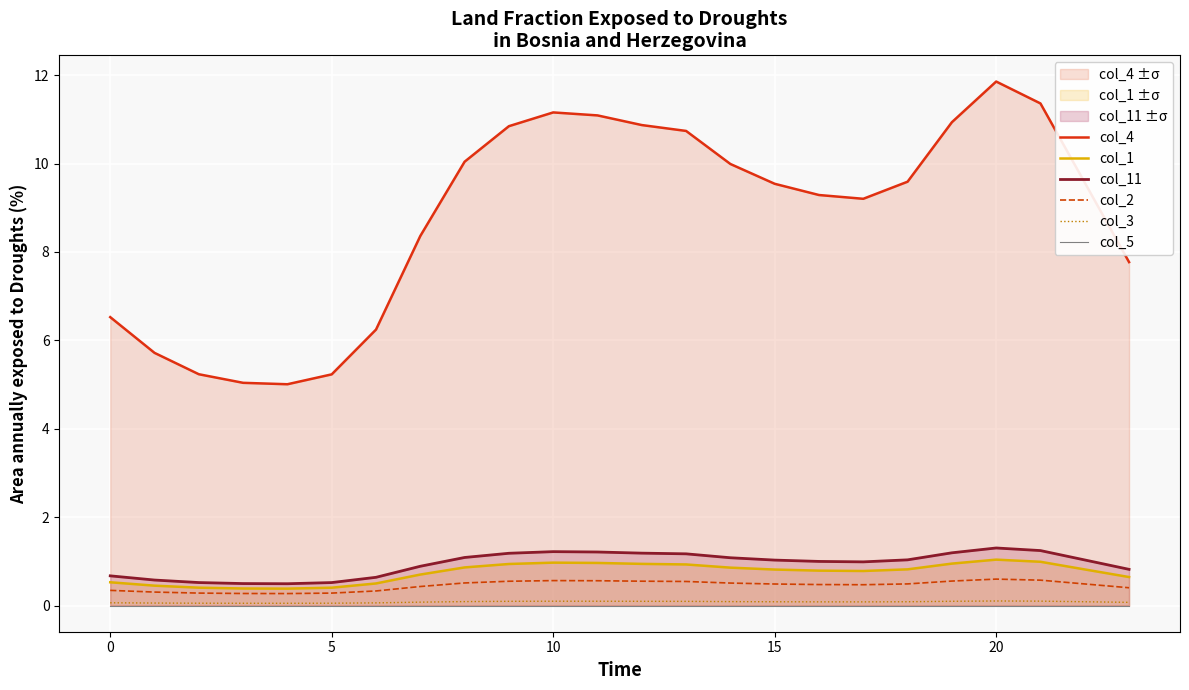

What is the sum of the col_3 values at 18 and 7?

0.2